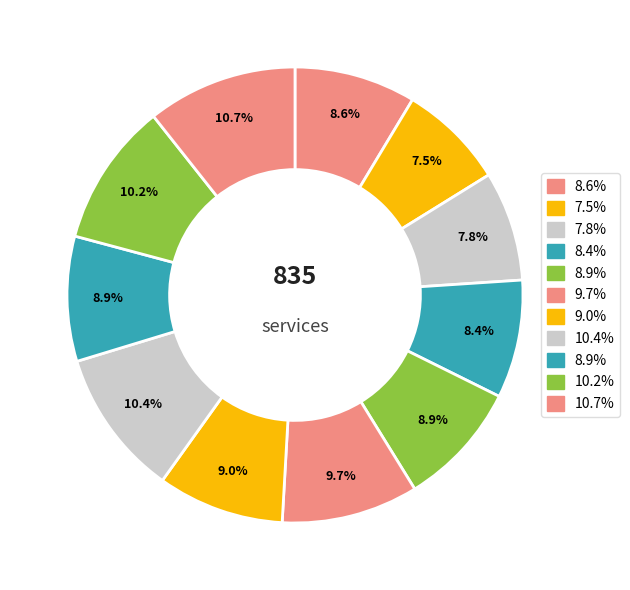

Which category has the biggest portion of the pie?

i11